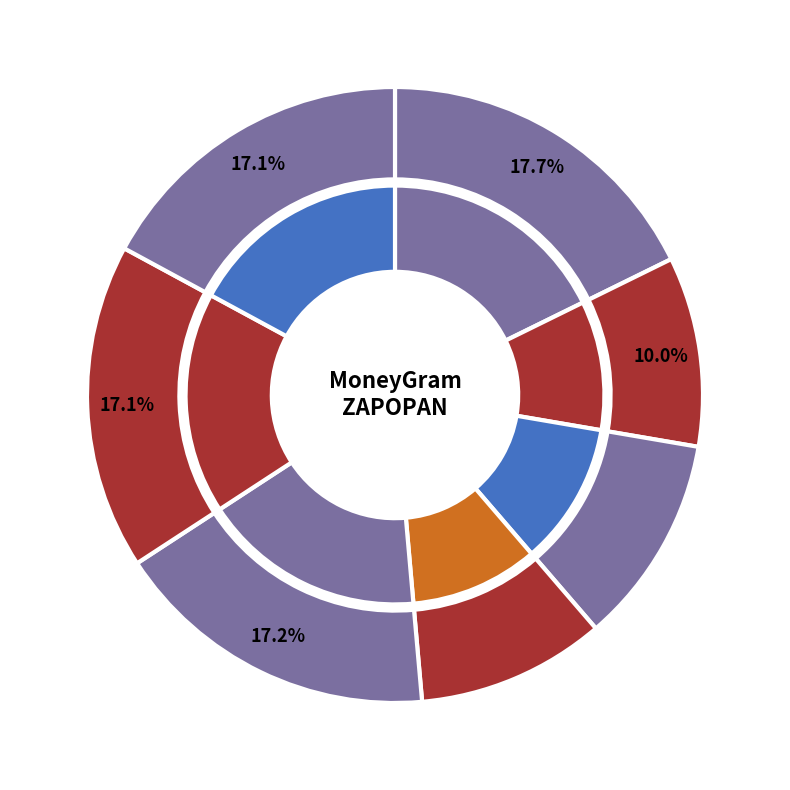

To the nearest percent, what portion does WAL-MART AVILA CAMACHO - #3721 represent?

10%